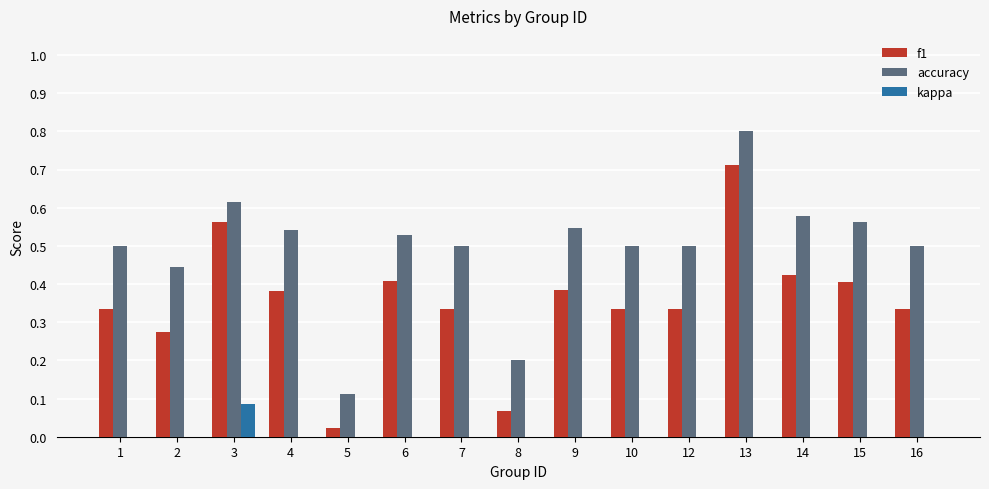

At which category is the sum across all series the highest?

13